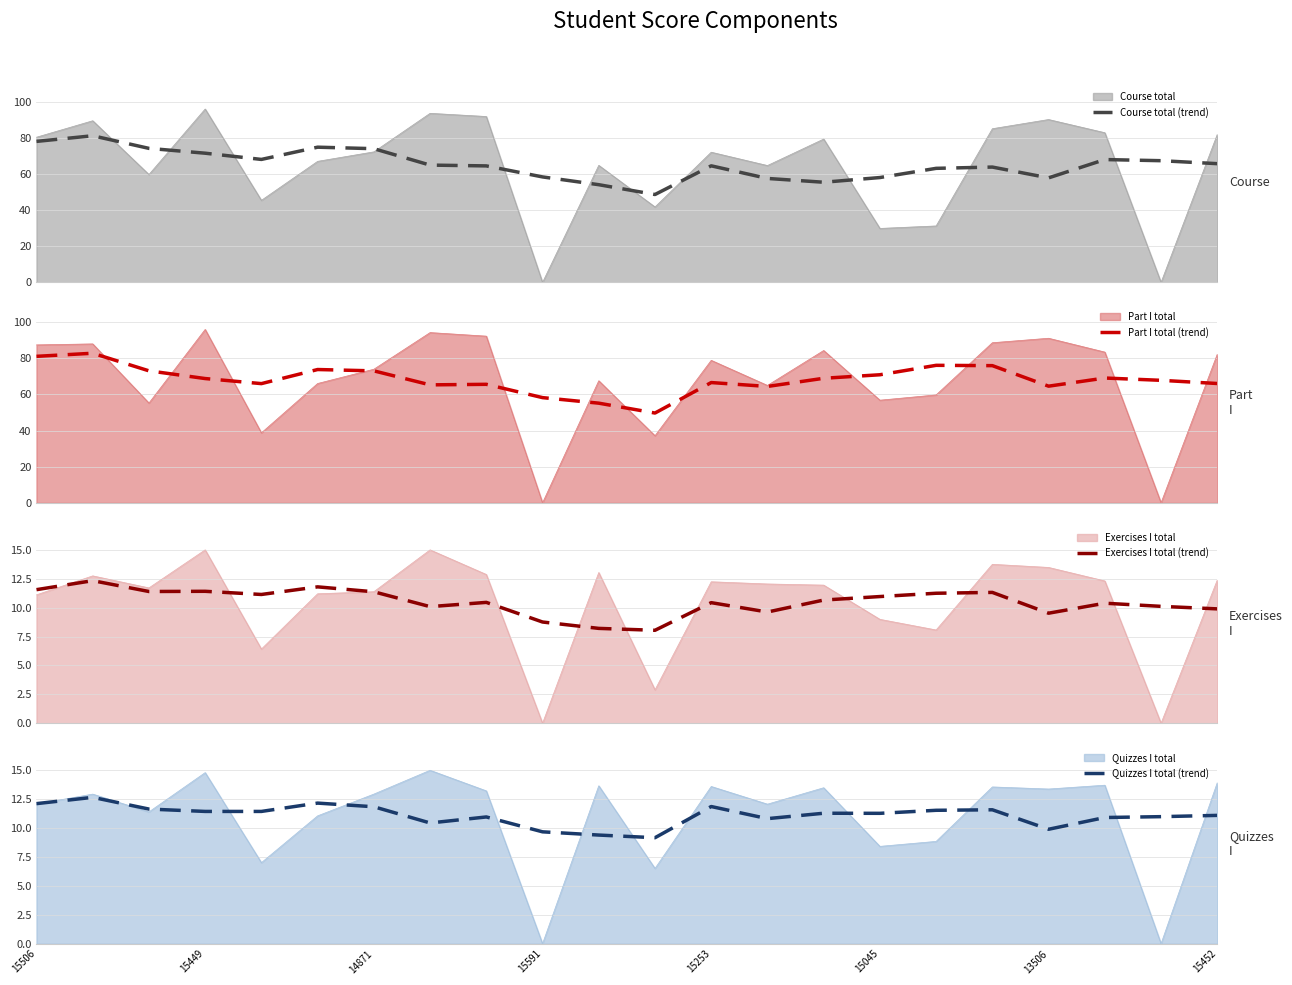

How many intersections are there between Course total and Course total (trend)?

12